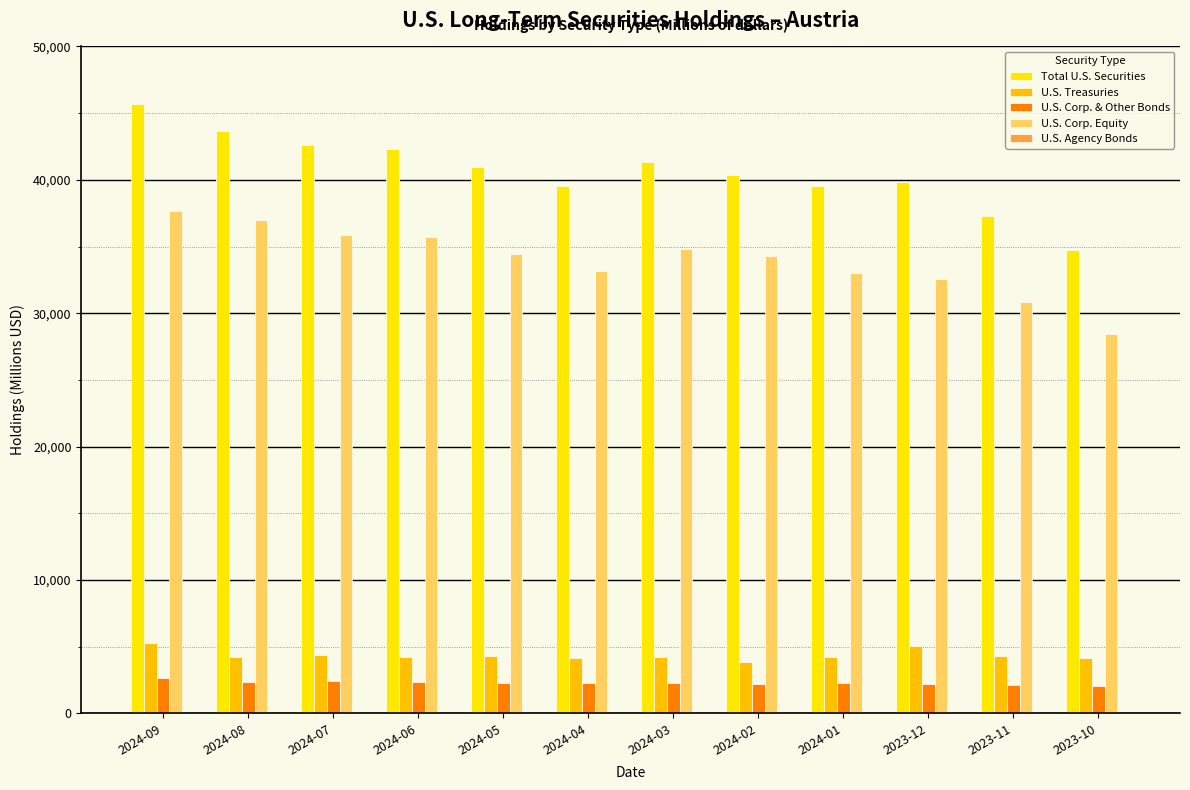

Which category has the highest value across all series?

2024-09